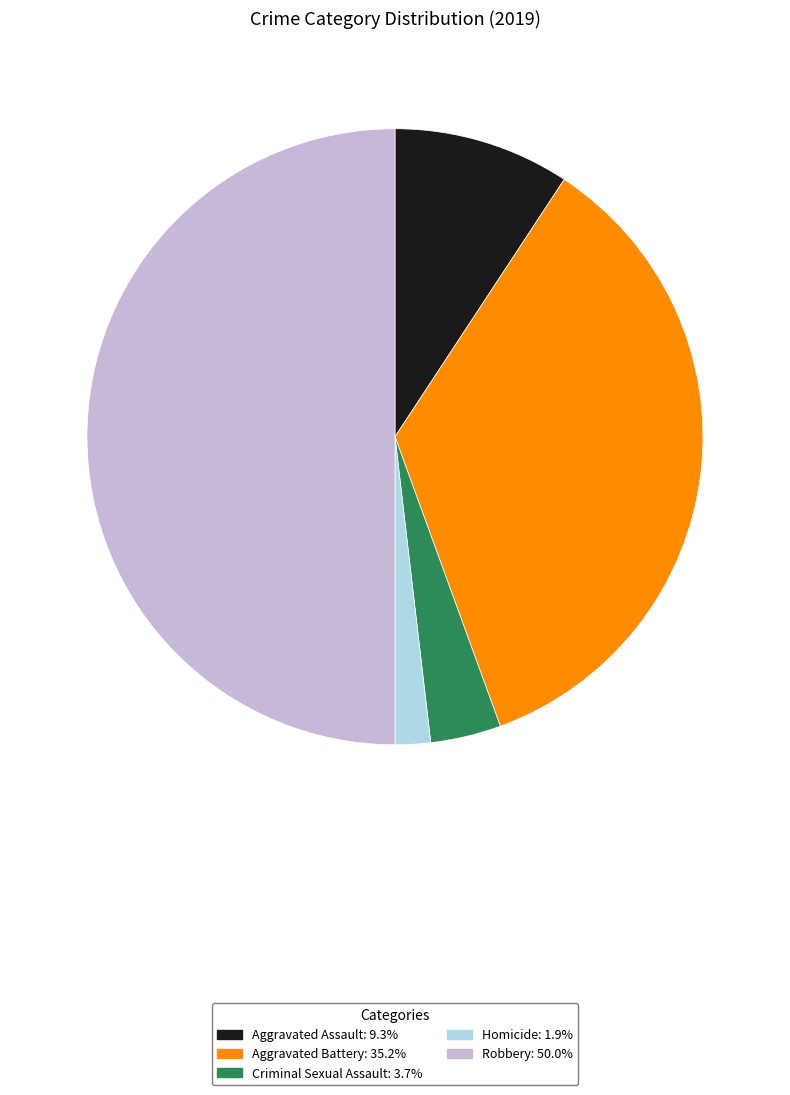

Does Homicide account for over 50% of the chart?

No